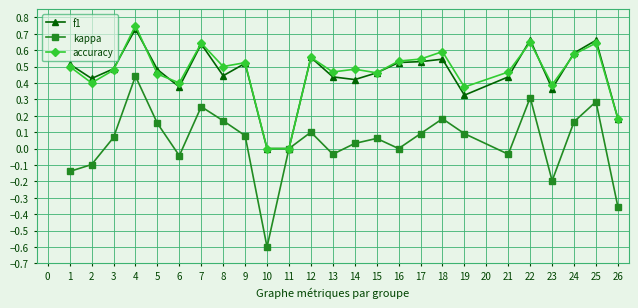

What is the total value across all series at 3?

1.0